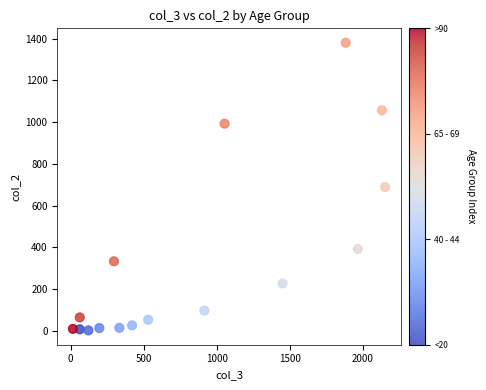

What is the range of Y values (max minus min)?

1379